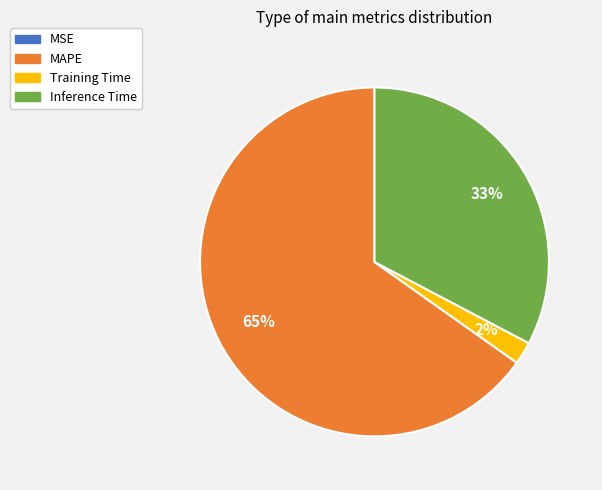

What is the largest slice in the pie chart?

MAPE